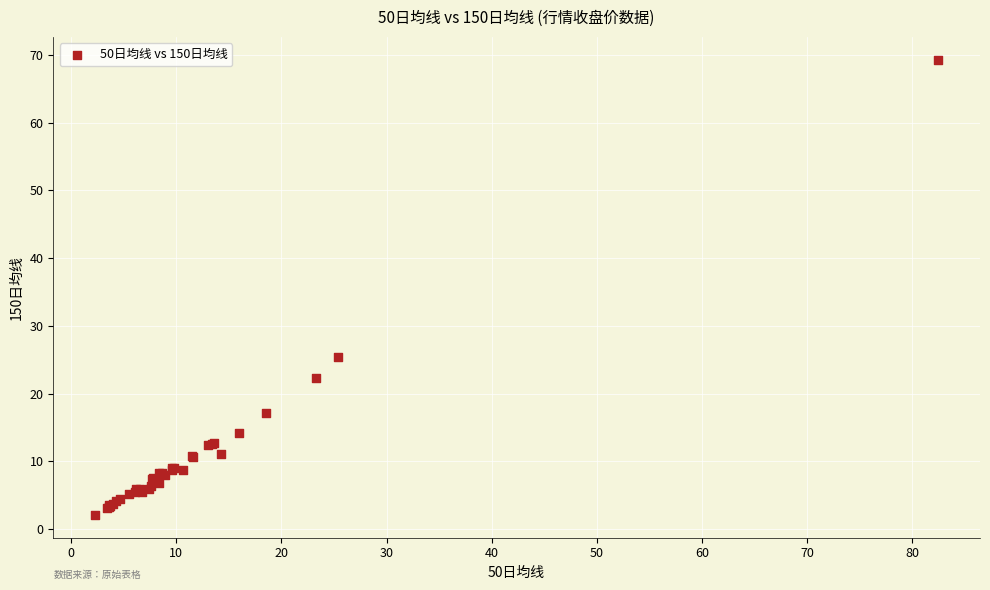

What Y value in the scatter plot is closest to 35?

25.4